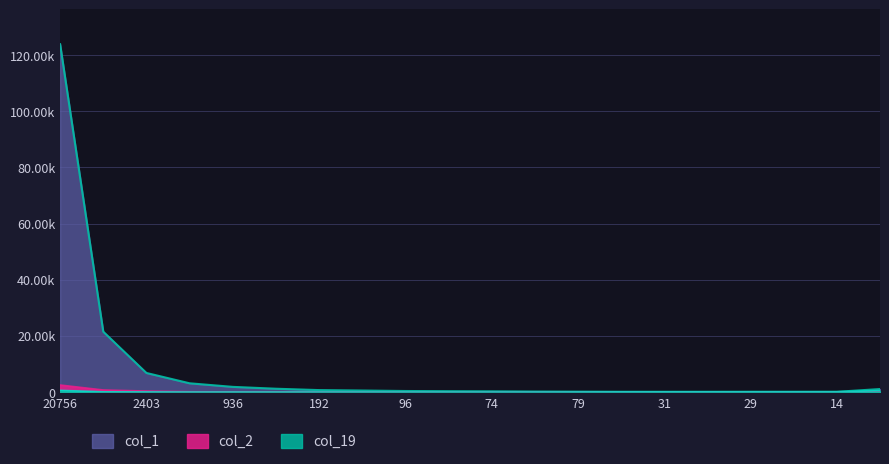

Rank the series by their maximum value, from highest to lowest.

col_1, col_2, col_19